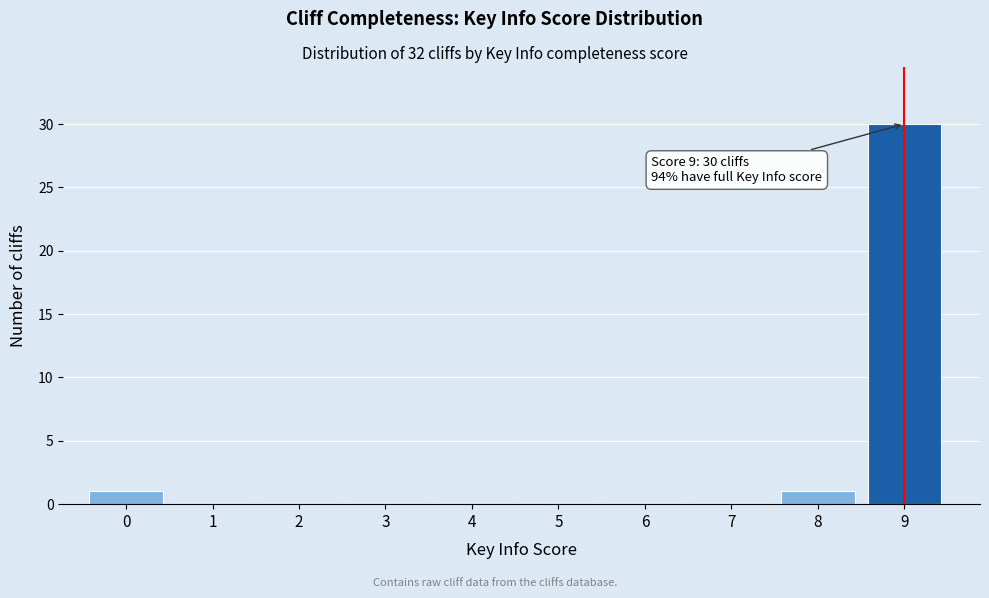

Reading left to right, extract all data points from this chart.

0=1	1=0	2=0	3=0	4=0	5=0	6=0	7=0	8=1	9=30